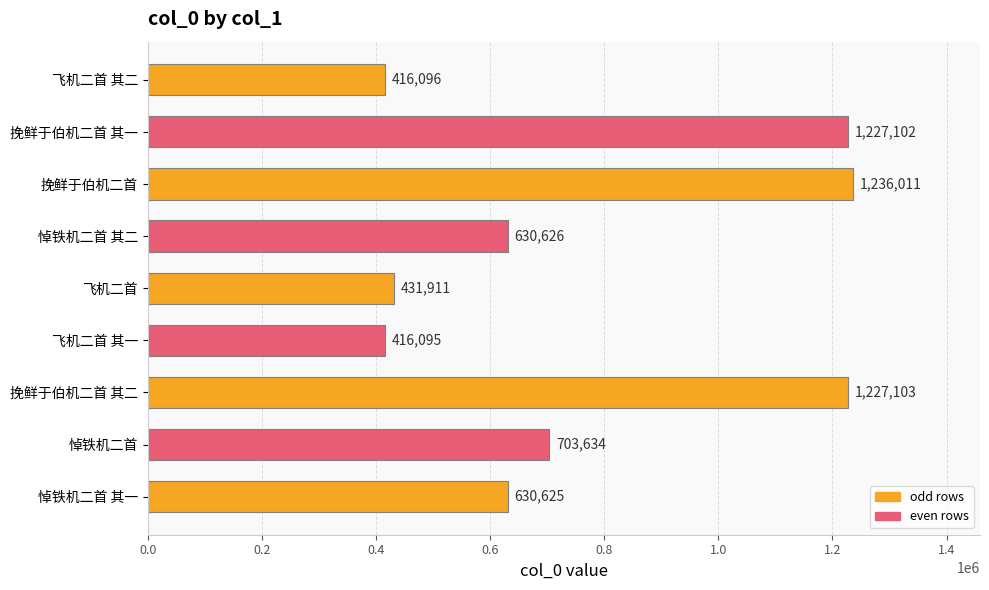

Does the chart contain stacked bars?

No